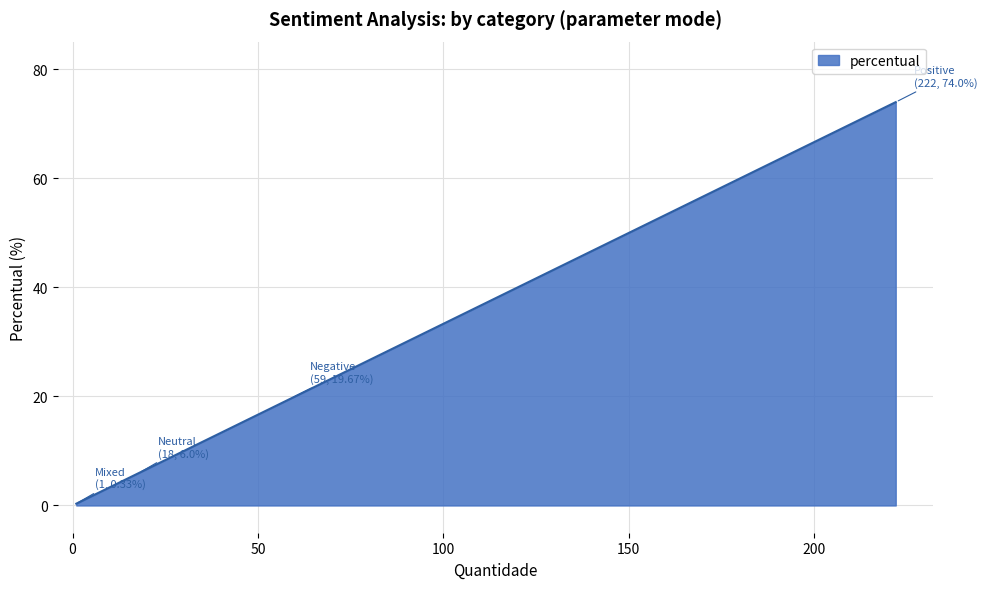

What is the maximum value shown in the chart?

74.0